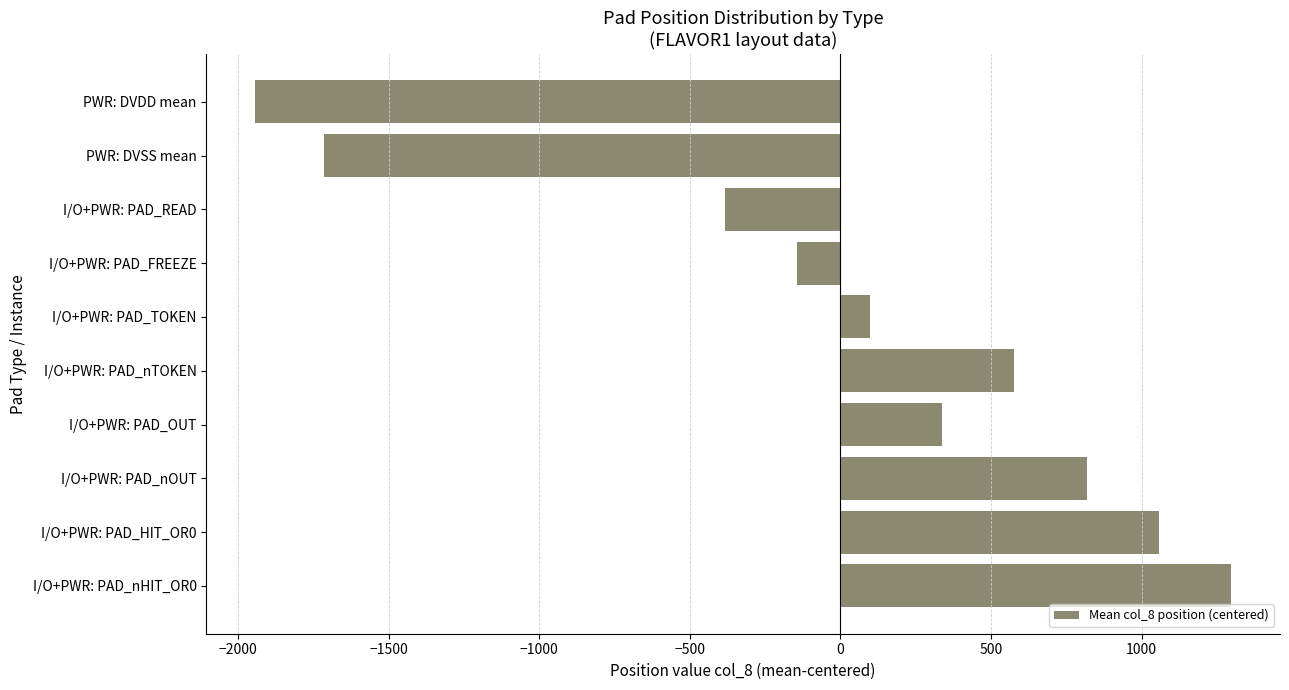

Reading bottom to top, extract all data points from this chart.

I/O+PWR: PAD_nHIT_OR0=1297.0	I/O+PWR: PAD_HIT_OR0=1057.0	I/O+PWR: PAD_nOUT=817.0	I/O+PWR: PAD_OUT=337.0	I/O+PWR: PAD_nTOKEN=577.0	I/O+PWR: PAD_TOKEN=97.0	I/O+PWR: PAD_FREEZE=-143.0	I/O+PWR: PAD_READ=-383.0	PWR: DVSS mean=-1713.0	PWR: DVDD mean=-1943.0